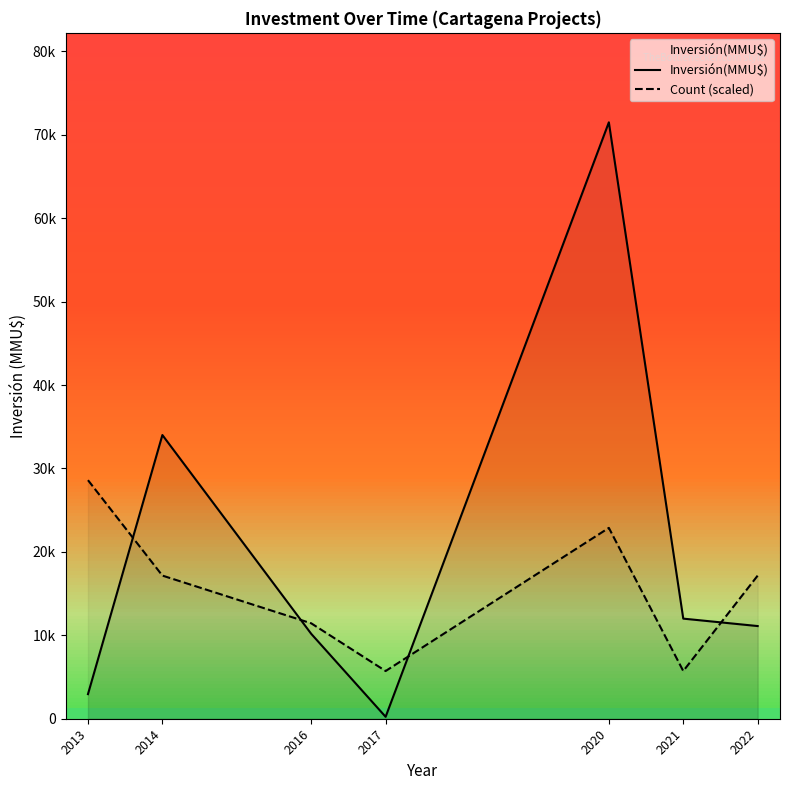

The value of Count (scaled) at 2022 is 17159.8. True or false?

True